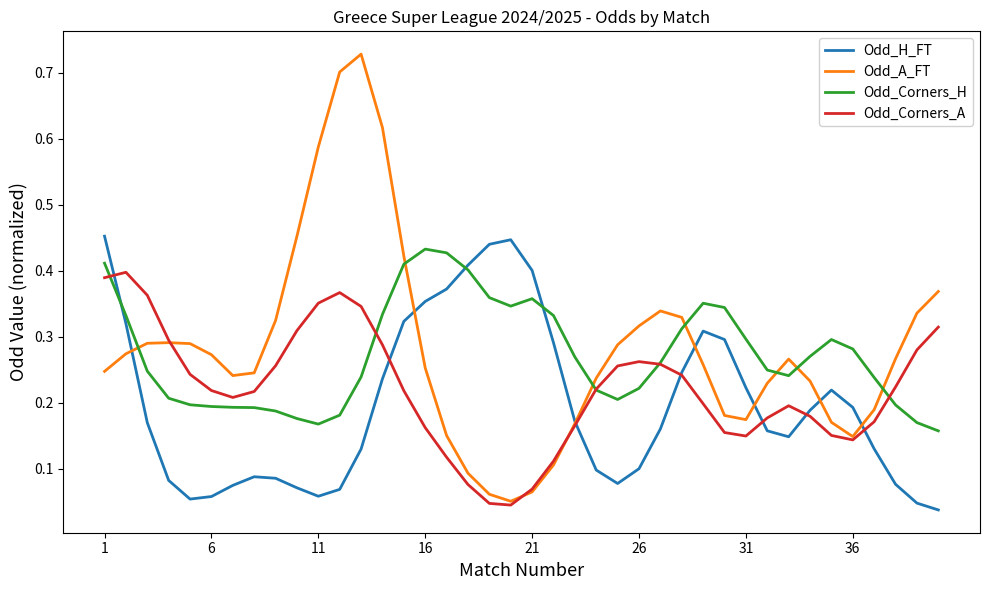

Which series has the widest spread of values?

Odd_A_FT